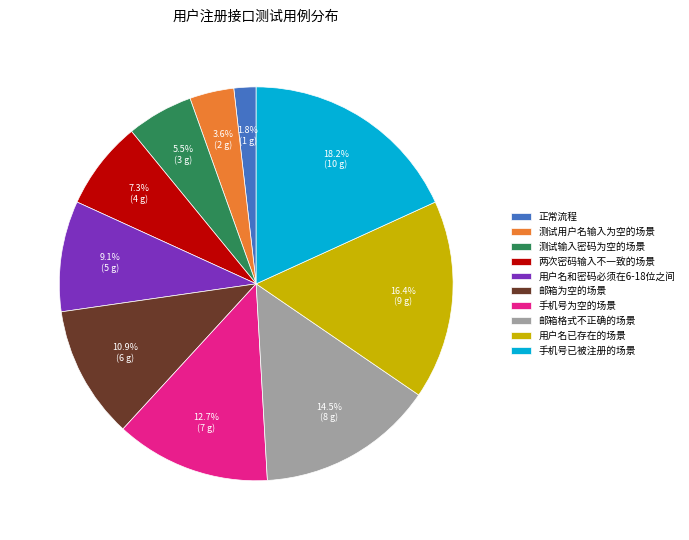

How many segments does this pie chart have?

10